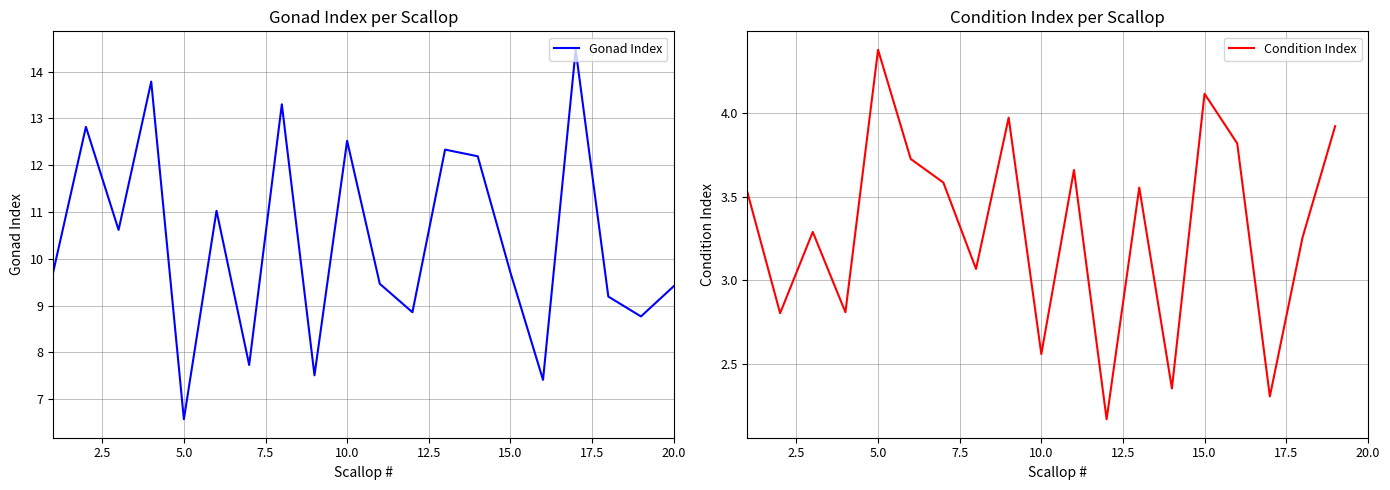

Is it true that Gonad Index equals 9.4 at 20.0?

True